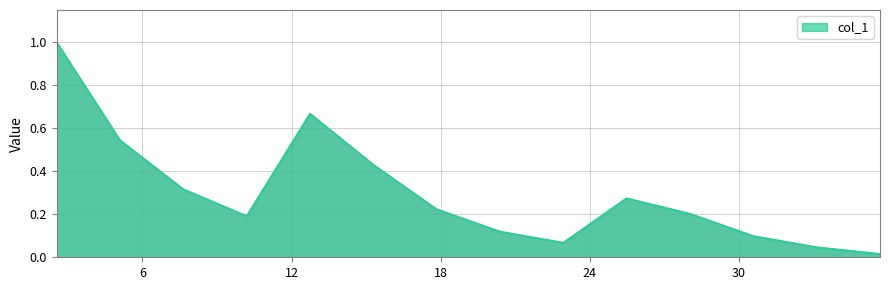

What is the difference between the maximum and minimum values?

1.0